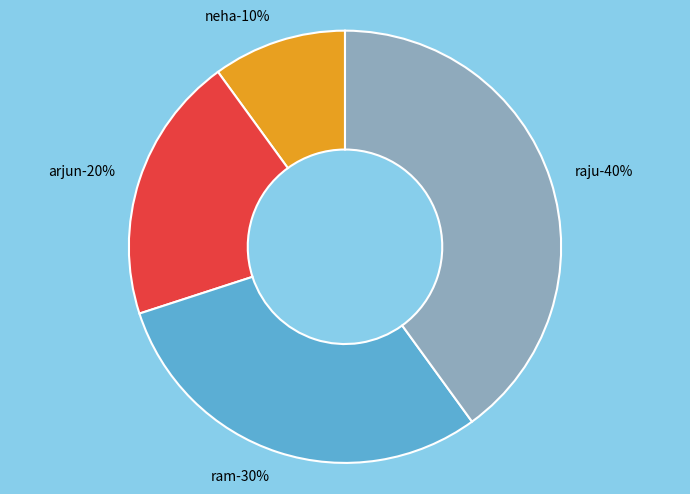

Which category has the smallest portion of the pie?

neha